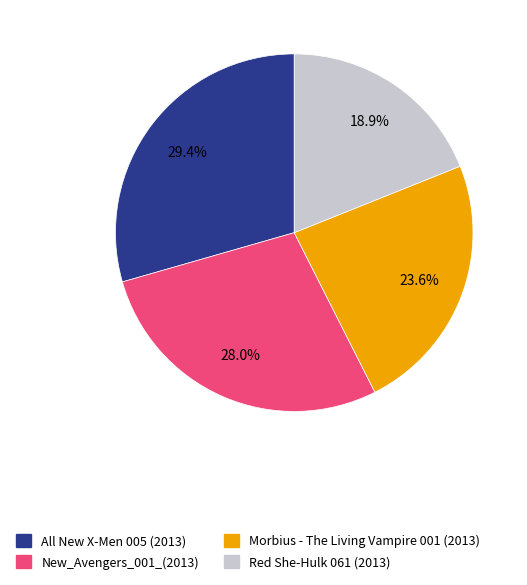

Is there any slice that represents more than half of the pie?

No